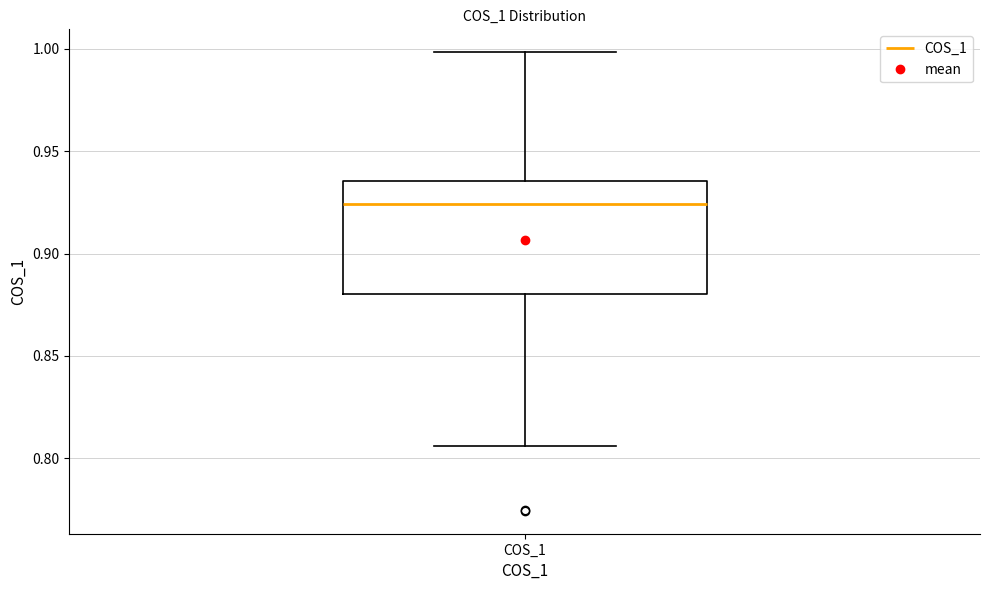

Where does the lower whisker of the box for COS_1 end on the y-axis? The values are not printed on the chart, so give them approximately, as read against the axis.

0.805